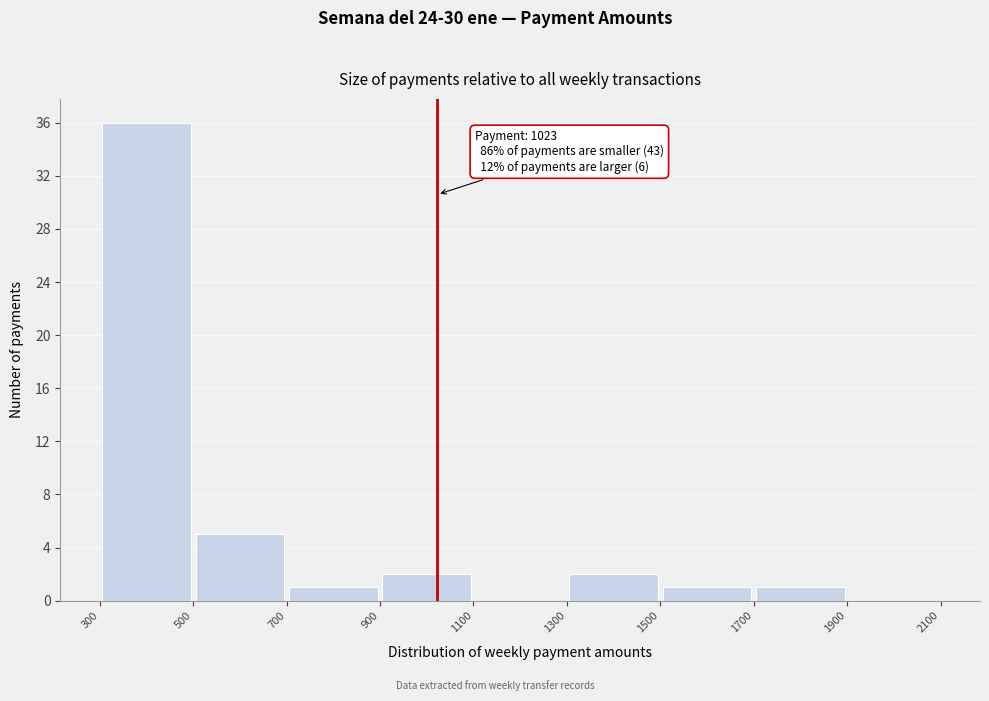

Which range on the x-axis has the tallest bar?

300 to 500